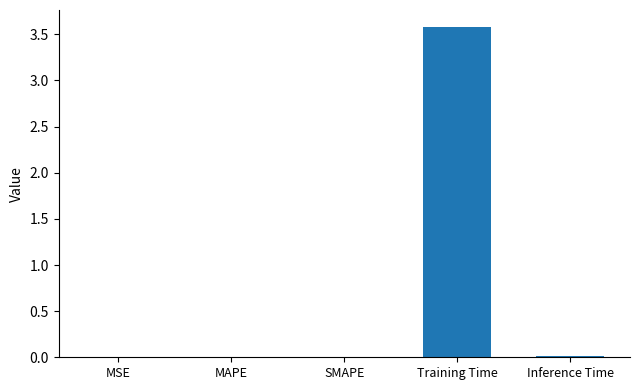

Is it true that the value at SMAPE is 0.0?

True